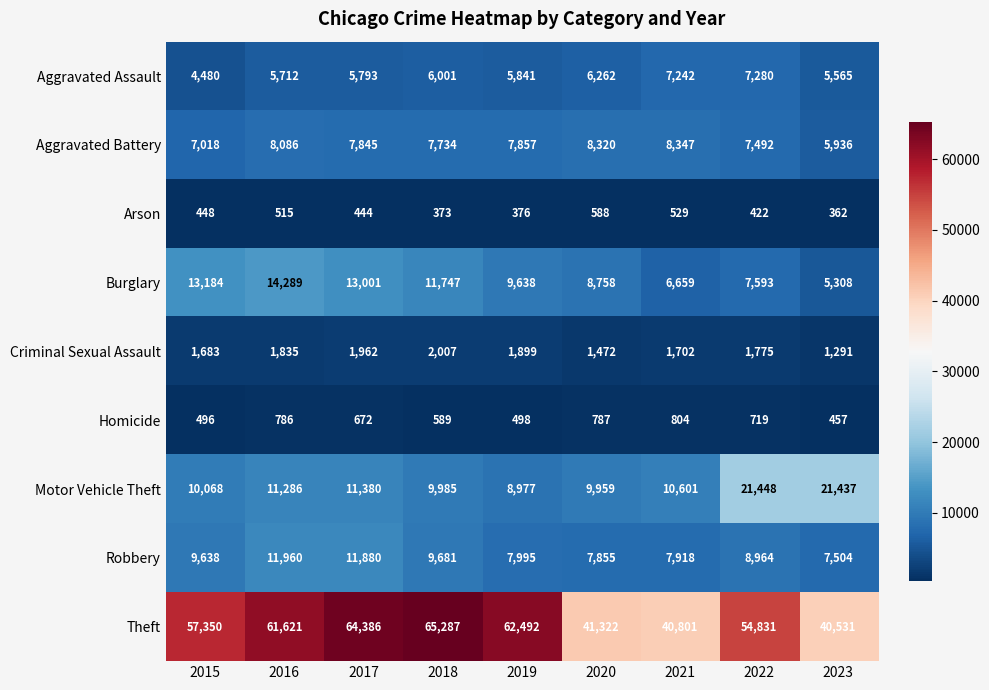

What is the average value of the Motor Vehicle Theft series?

12793